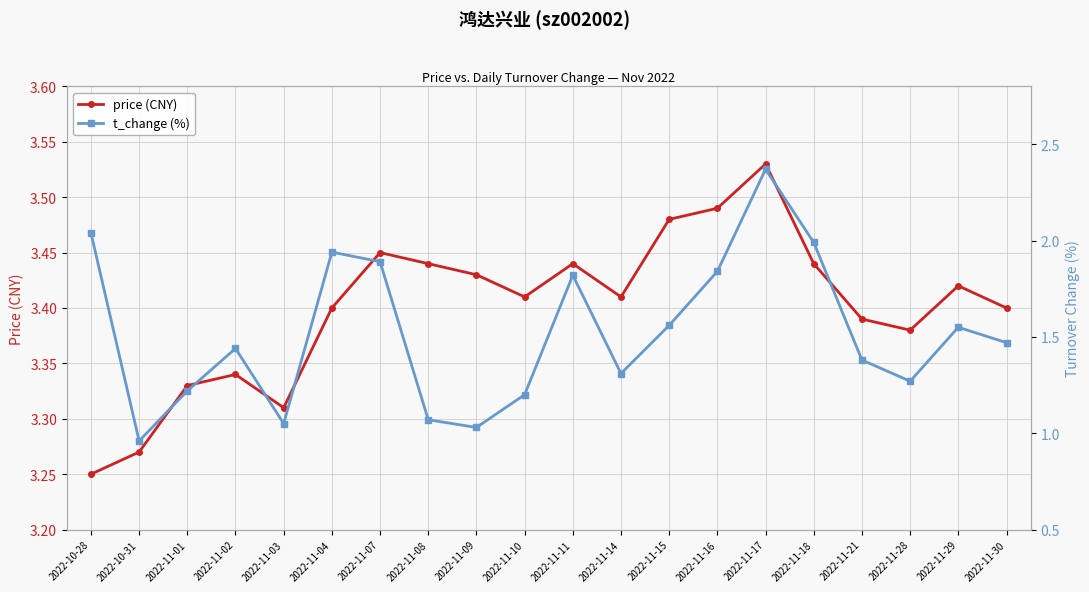

What is the highest value of the t_change (%) series?

2.4